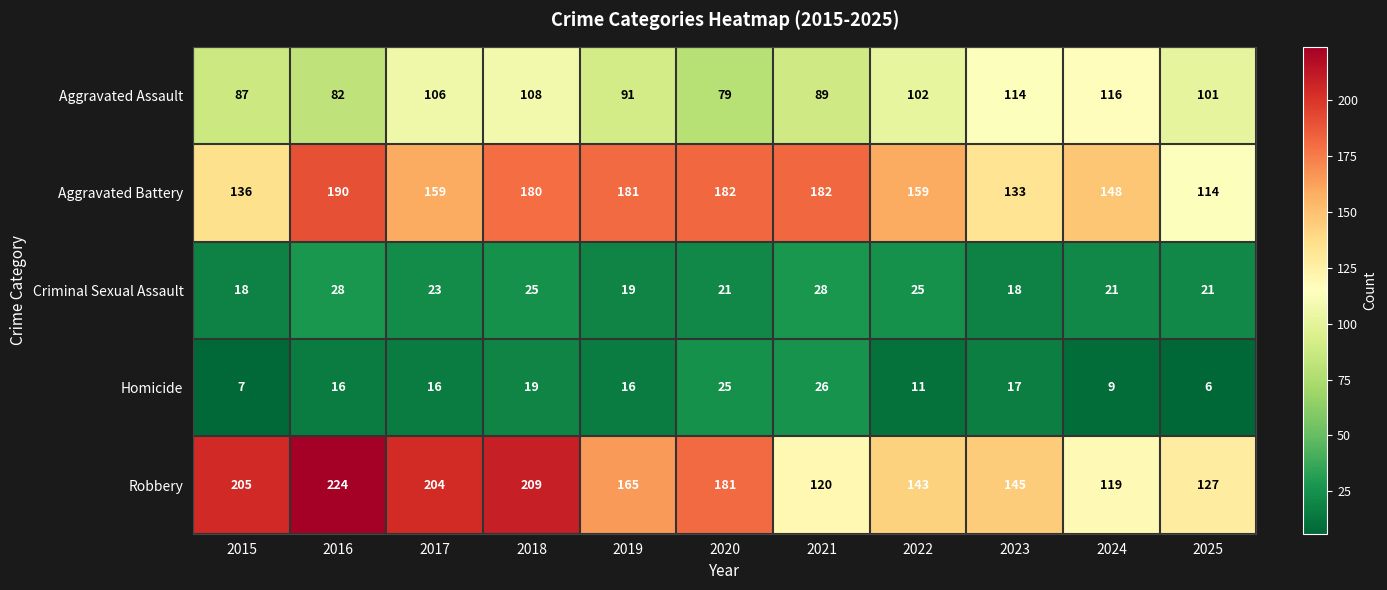

What is the maximum value for Criminal Sexual Assault?

28